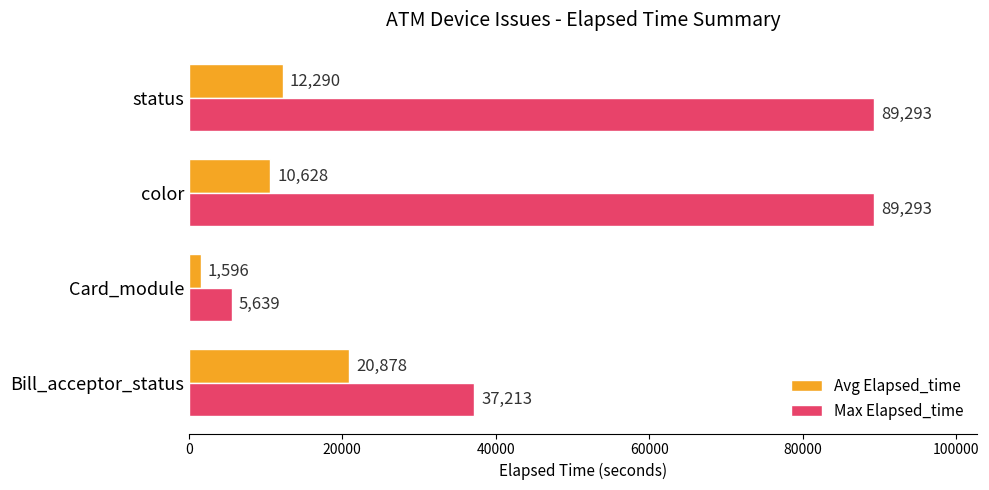

The value of Max Elapsed_time at color is 146915. True or false?

False